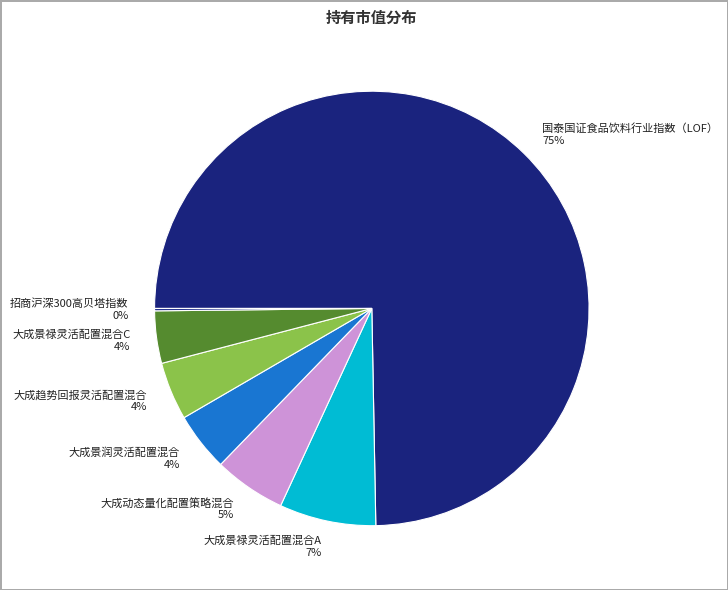

To the nearest percent, what is the difference between the 大成景禄灵活配置混合C and 大成动态量化配置策略混合 slice percentages?

1%